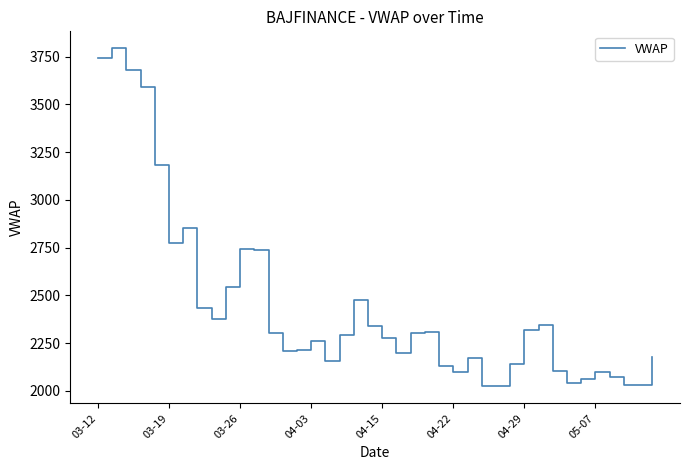

What is the maximum value shown in the chart?

3793.9